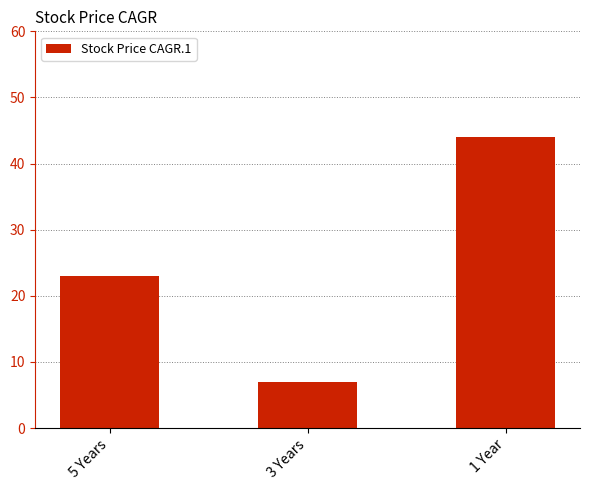

What is the change in value from 5 Years to 1 Year?

+21